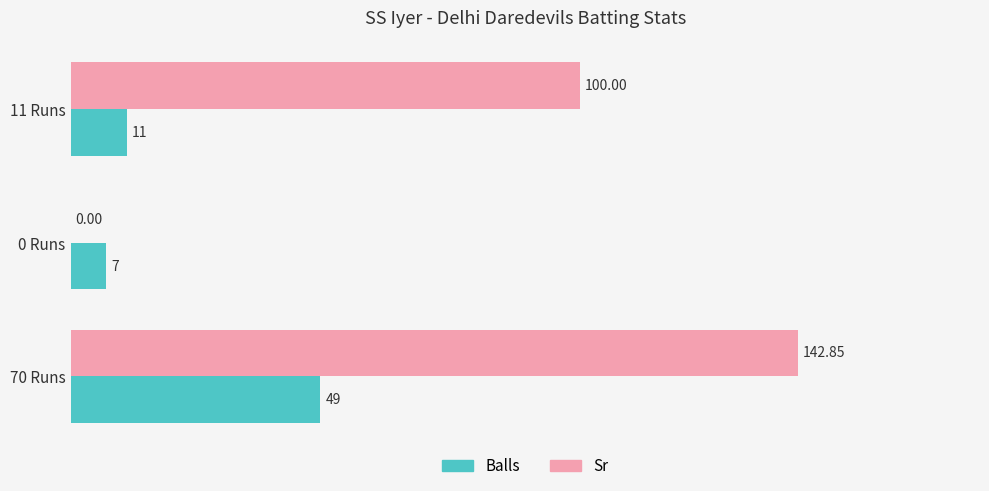

At which category is the sum across all series the highest?

70 Runs